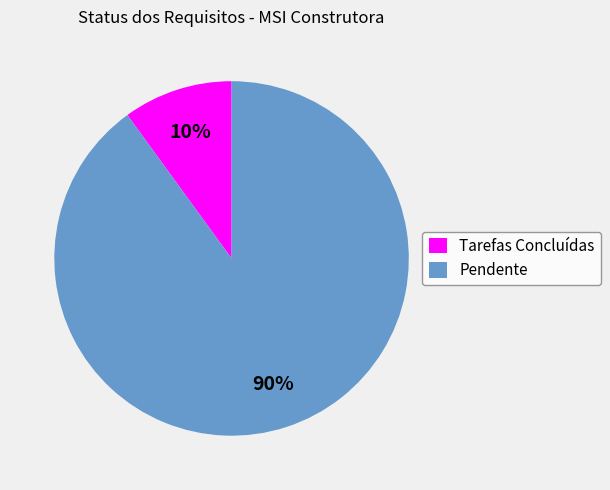

To the nearest percent, what is the difference between the Pendente and Tarefas Concluídas slice percentages?

80%